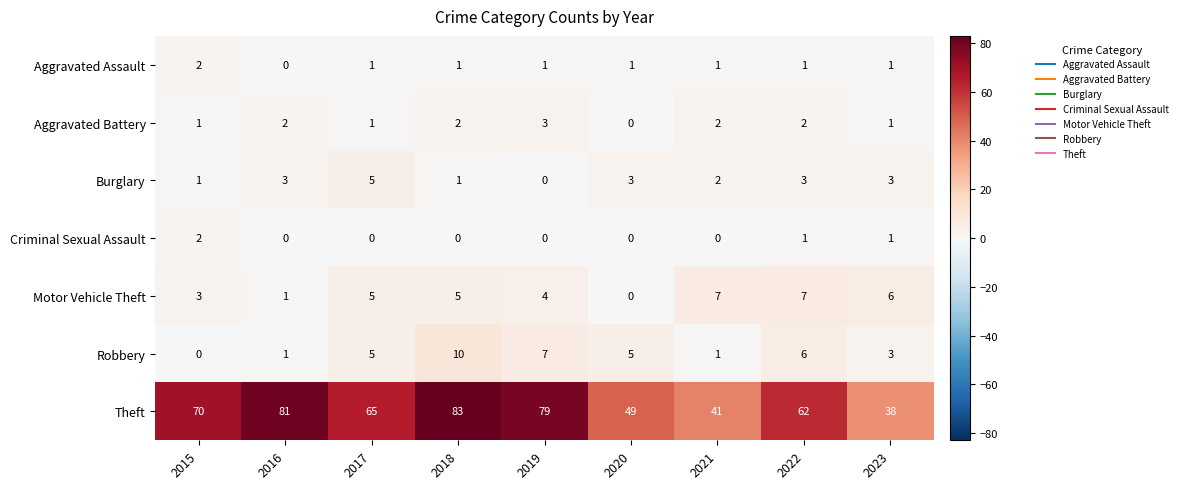

What value does the Motor Vehicle Theft series have at 2022?

7